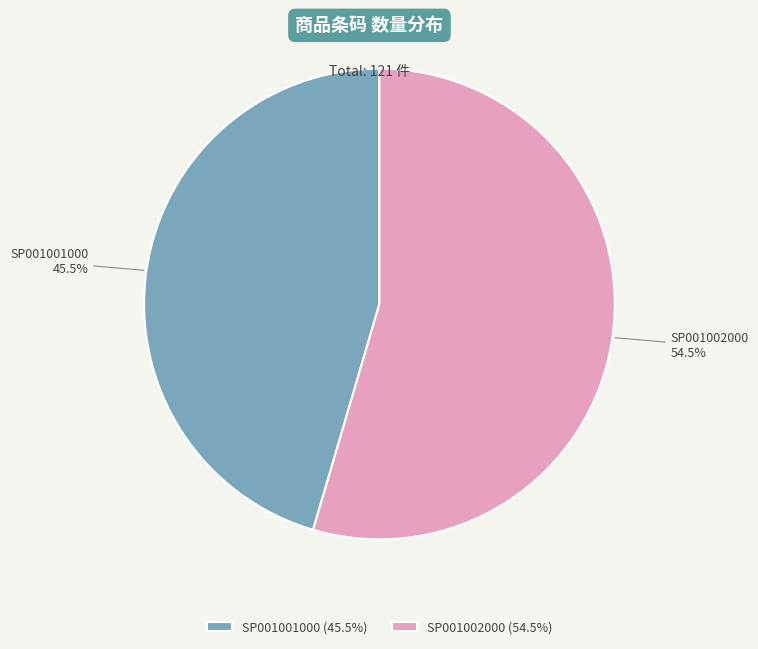

Which slice is the largest?

SP001002000